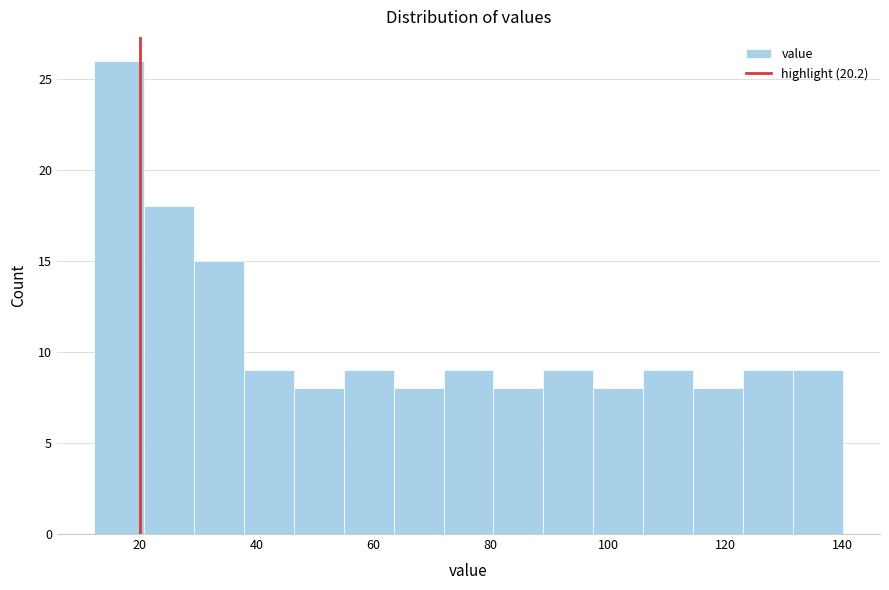

How tall is the bar that spans 106 to 114 on the x-axis? Neither the bar edges nor the heights are printed on the chart, so give them approximately, as read against the axes.

9